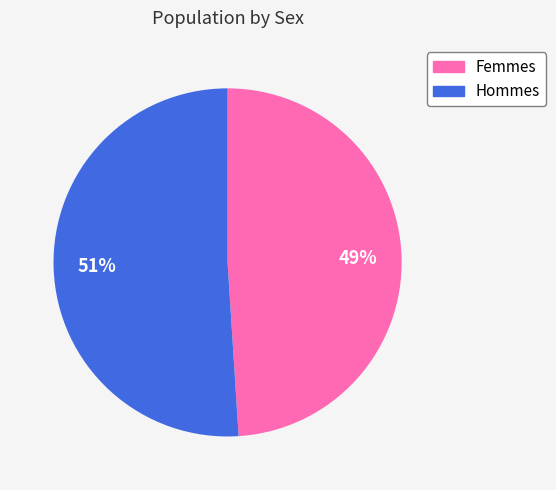

Is there any slice that represents more than half of the pie?

Yes